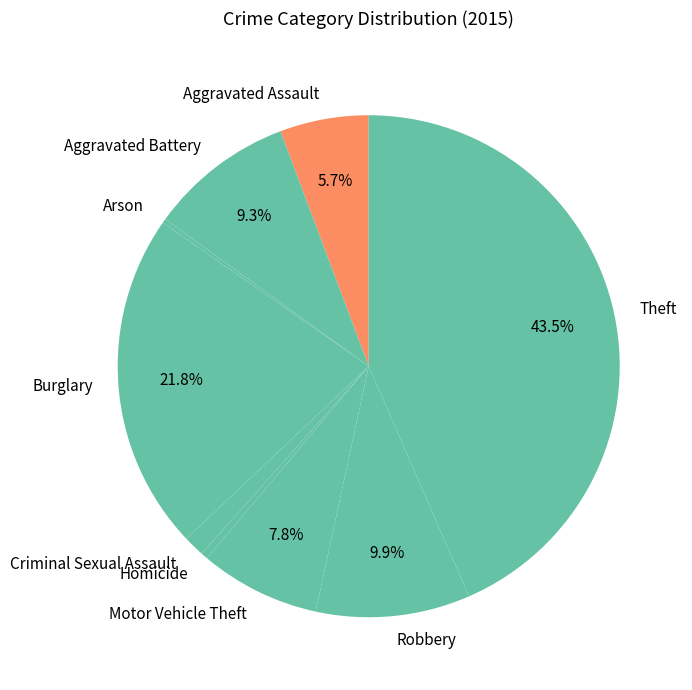

Combined, do Criminal Sexual Assault and Robbery account for over 50%?

No